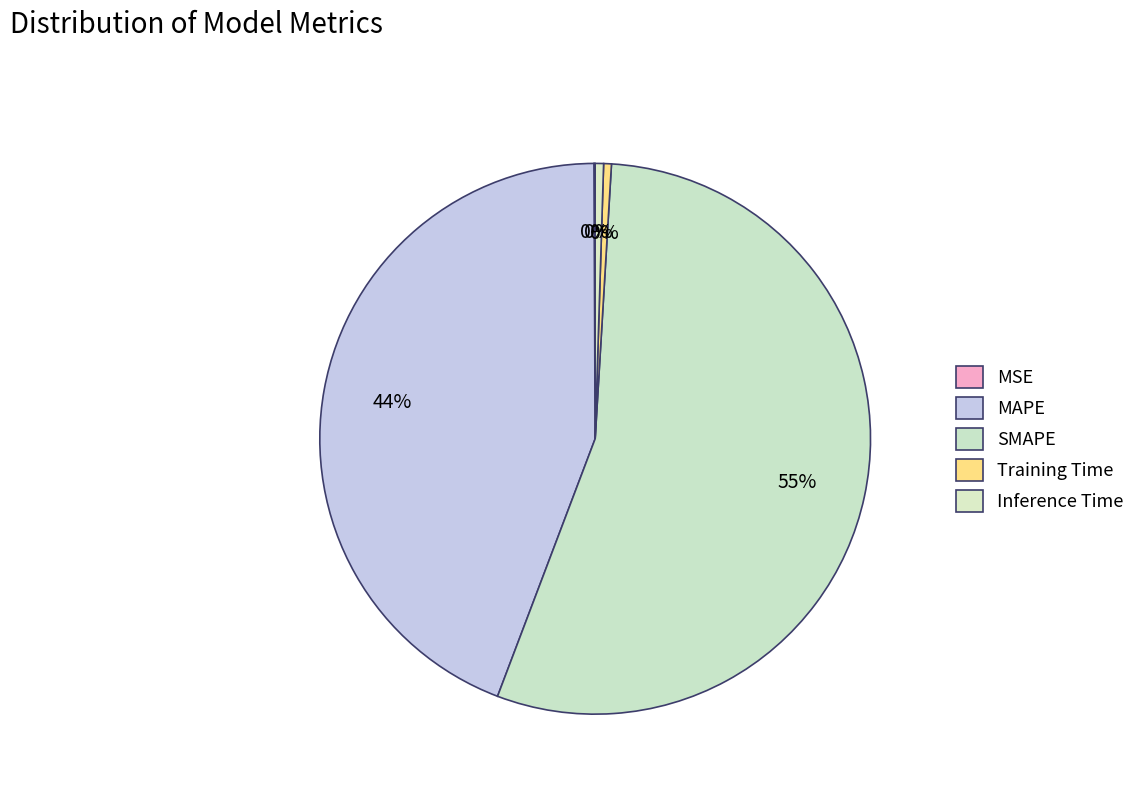

What is the smallest slice in the pie chart?

MSE